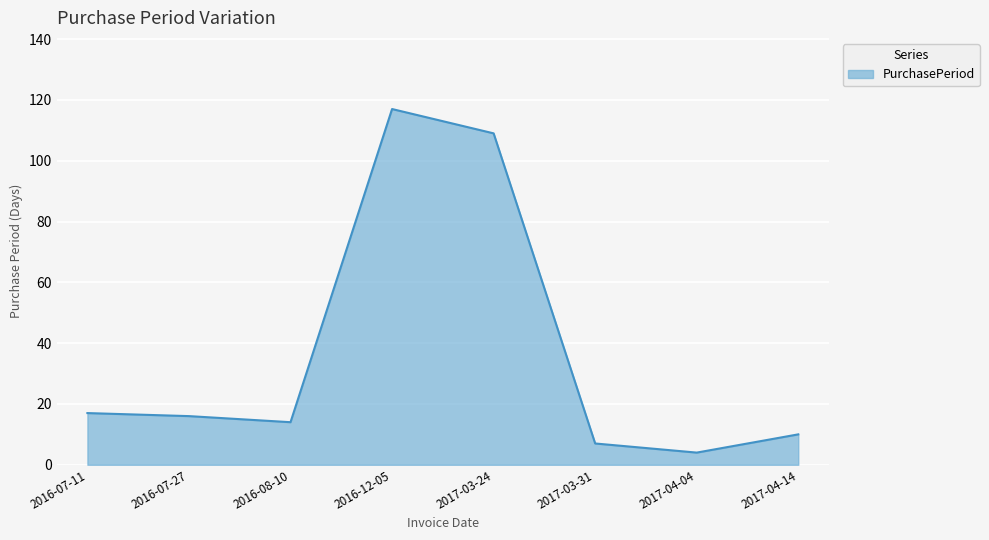

What position from the right is 2017-03-24?

4